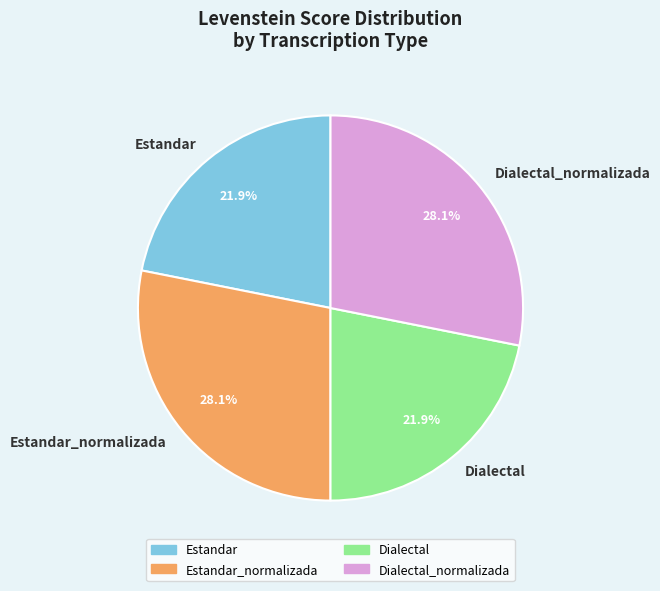

Count the number of slices in the pie.

4